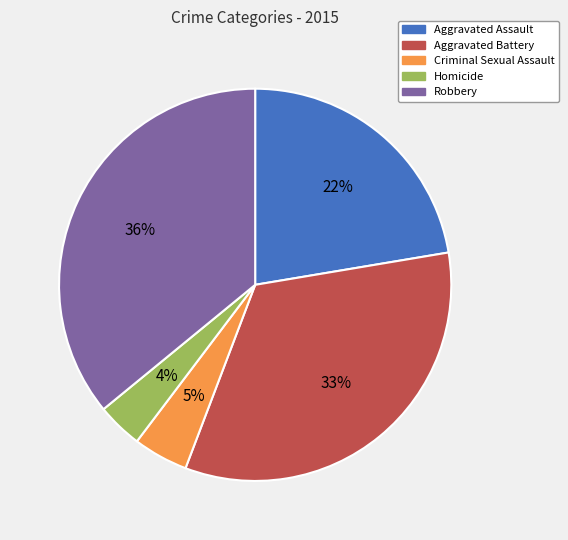

To the nearest percent, what is the difference between the largest and smallest slice percentages?

32%